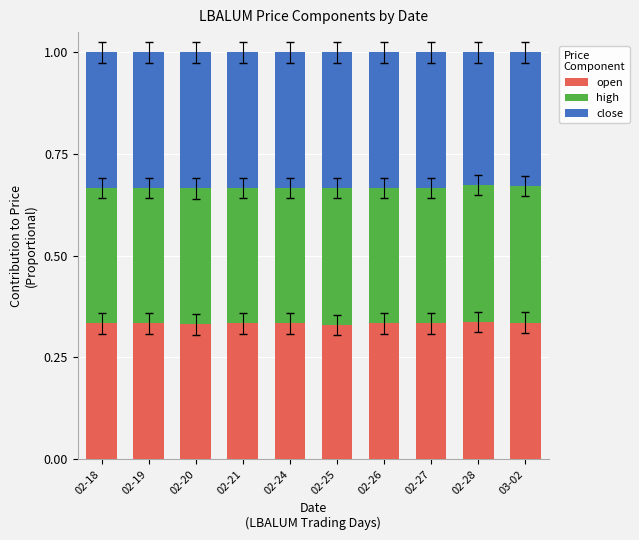

The open series shows 0.5 at 02-26. True or false?

False